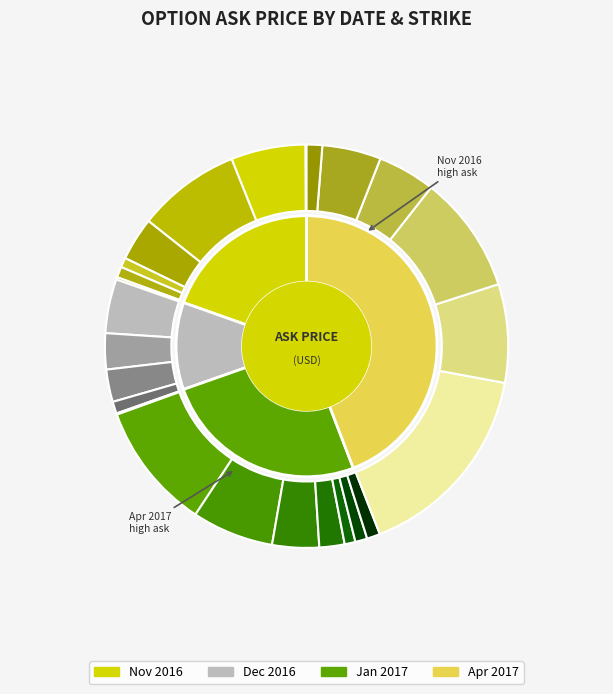

Between 2017-04-20 92.5 and 2017-01-19 95, which is larger?

2017-04-20 92.5